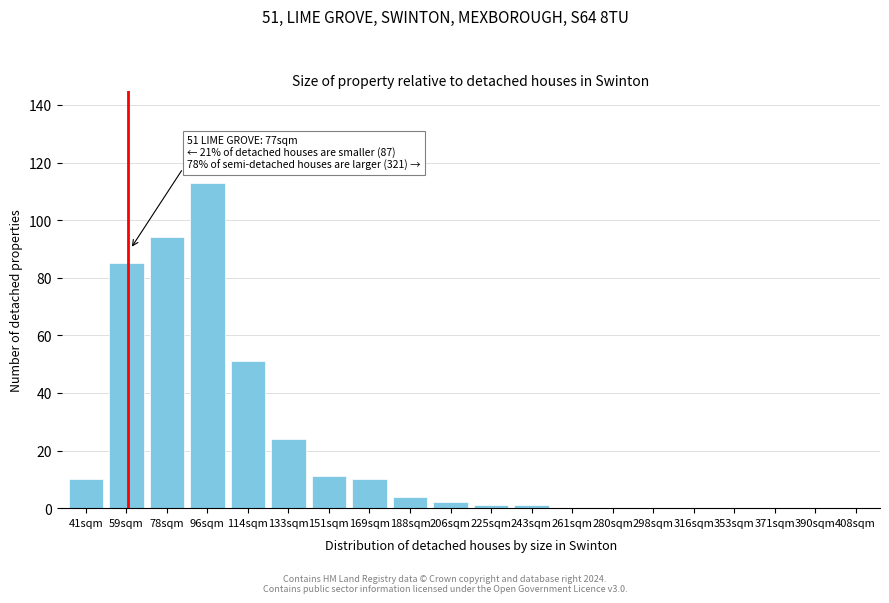

Reading left to right, what are all the values shown in this chart?

41sqm=10	59sqm=85	78sqm=94	96sqm=113	114sqm=51	133sqm=24	151sqm=11	169sqm=10	188sqm=4	206sqm=2	225sqm=1	243sqm=1	261sqm=0	280sqm=0	298sqm=0	316sqm=0	353sqm=0	371sqm=0	390sqm=0	408sqm=0